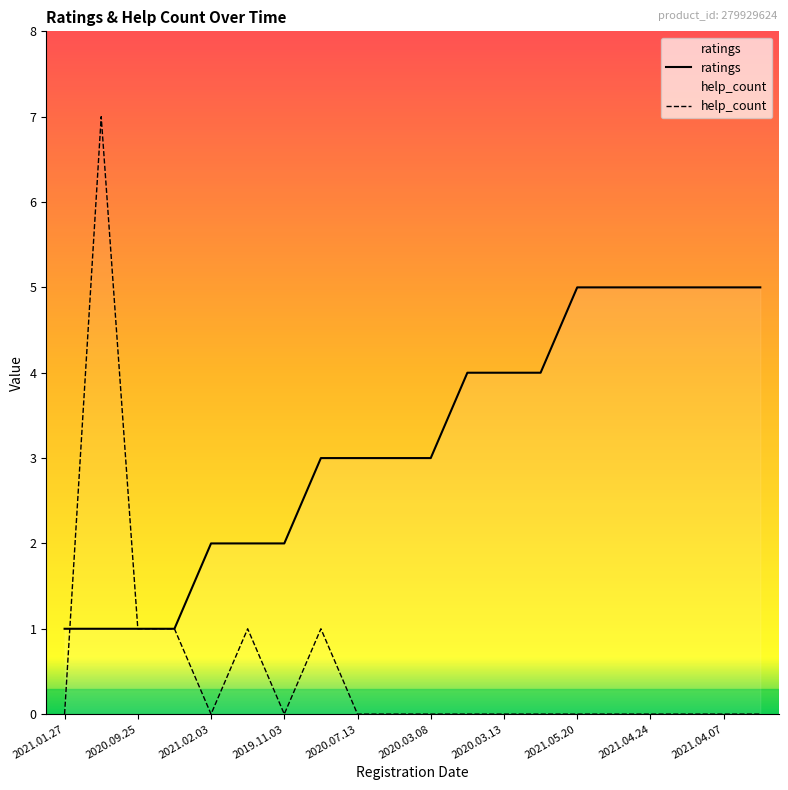

What is the spread (max minus min) of values at 2020.03.13?

4